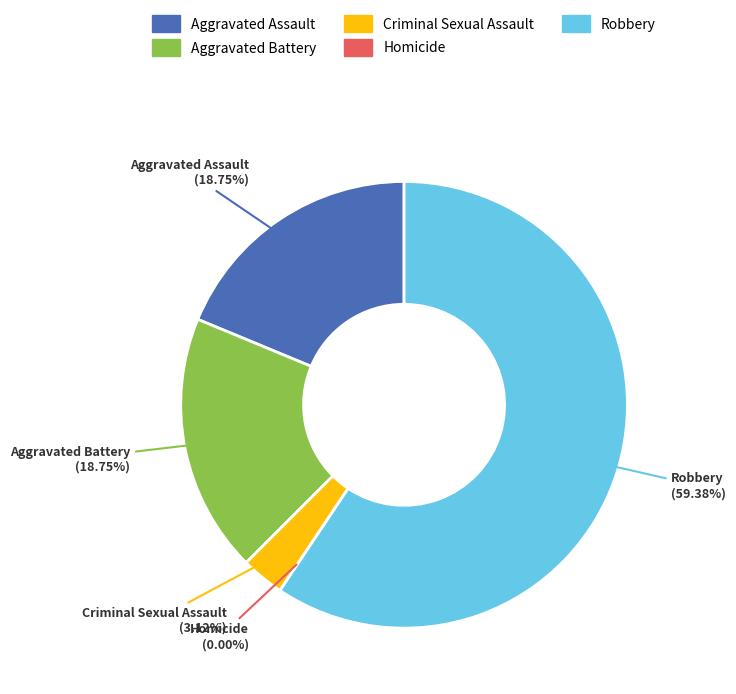

Rank the categories by value from highest to lowest.

Robbery, Aggravated Assault, Aggravated Battery, Criminal Sexual Assault, Homicide